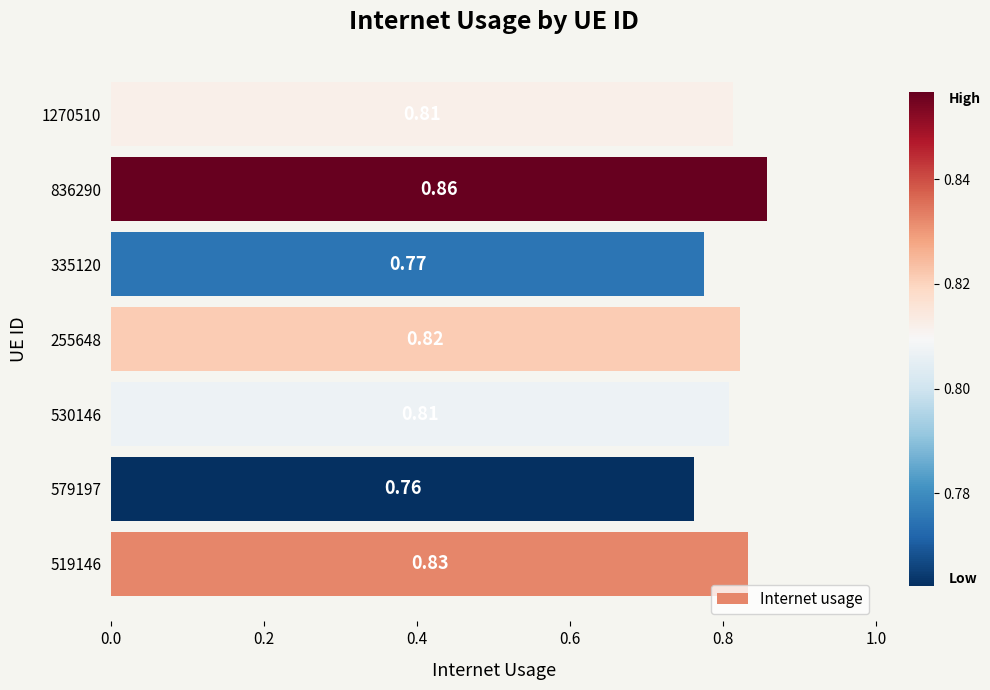

What is the sum of all values?

5.7